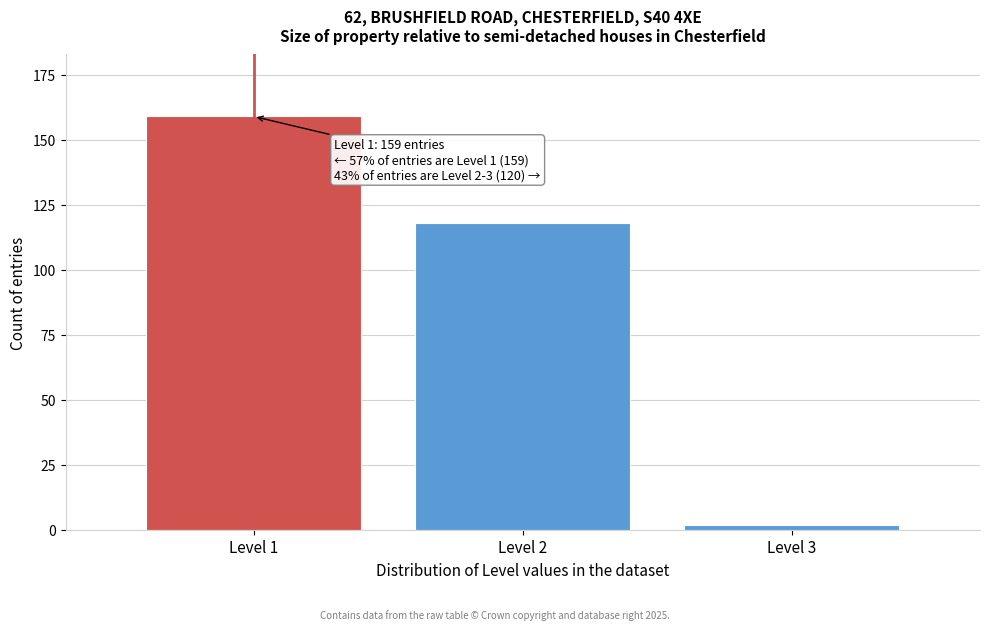

Reading left to right, what are all the values shown in this chart?

159	118	2